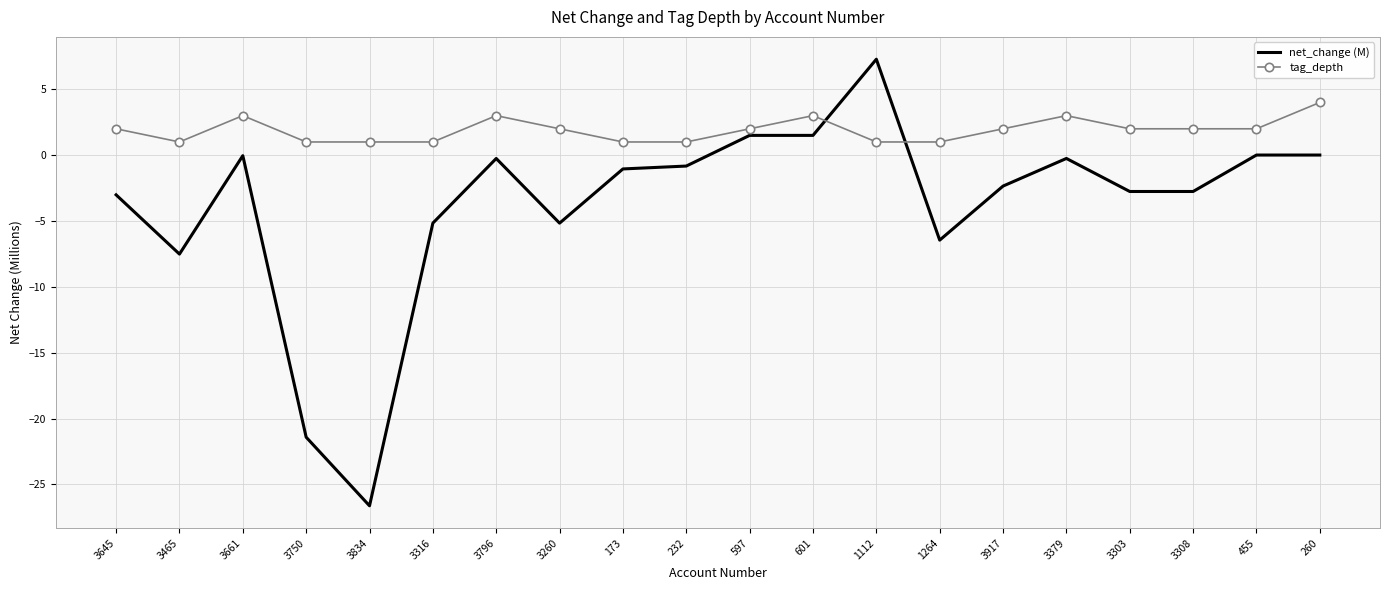

At which category does tag_depth reach its first local valley?

3465